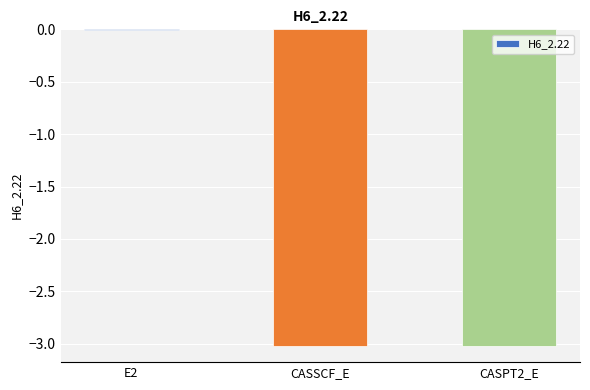

The value at CASSCF_E is -3.0. True or false?

True